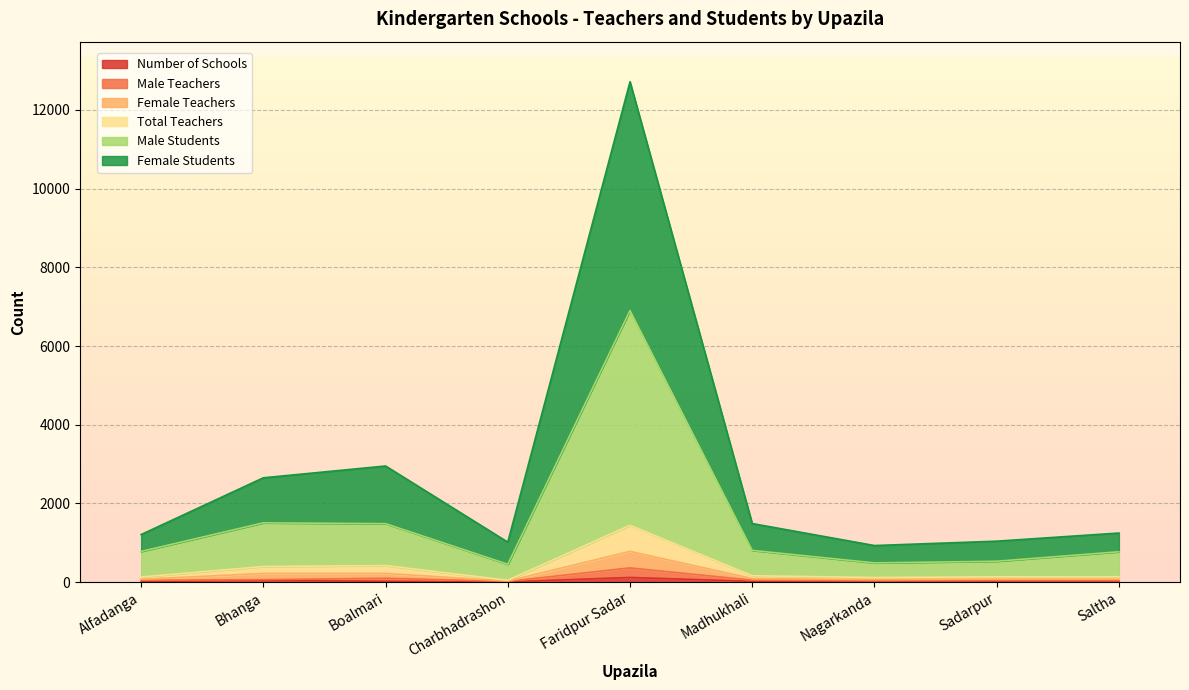

Reading left to right, extract all data points from this chart.

Number of Schools: 14	44	20	5	118	18	9	15	11
Male Teachers: 44	62	97	18	361	49	33	40	36
Female Teachers: 72	220	220	26	781	90	63	75	74
Total Teachers: 130	396	420	47	1444	162	117	135	137
Male Students: 779	1506	1485	453	6903	806	488	530	771
Female Students: 1209	2651	2951	1015	12719	1488	929	1040	1247